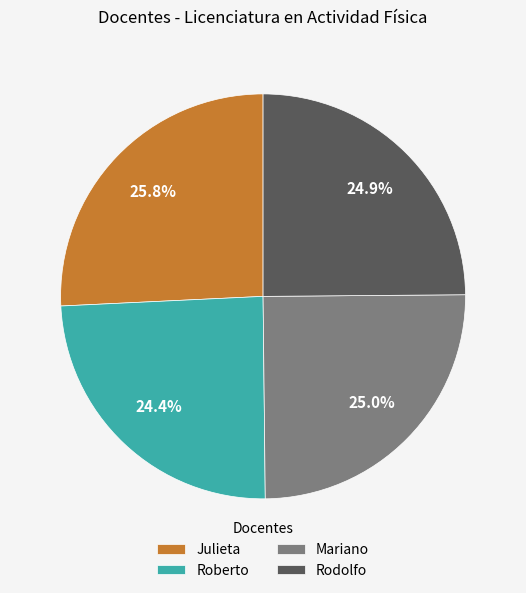

The Roberto slice represents 10% of the pie. True or false?

False